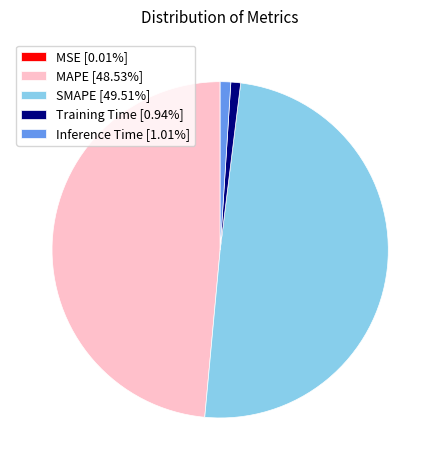

Do Inference Time [1.01%] and SMAPE [49.51%] together represent more than half of the pie?

Yes